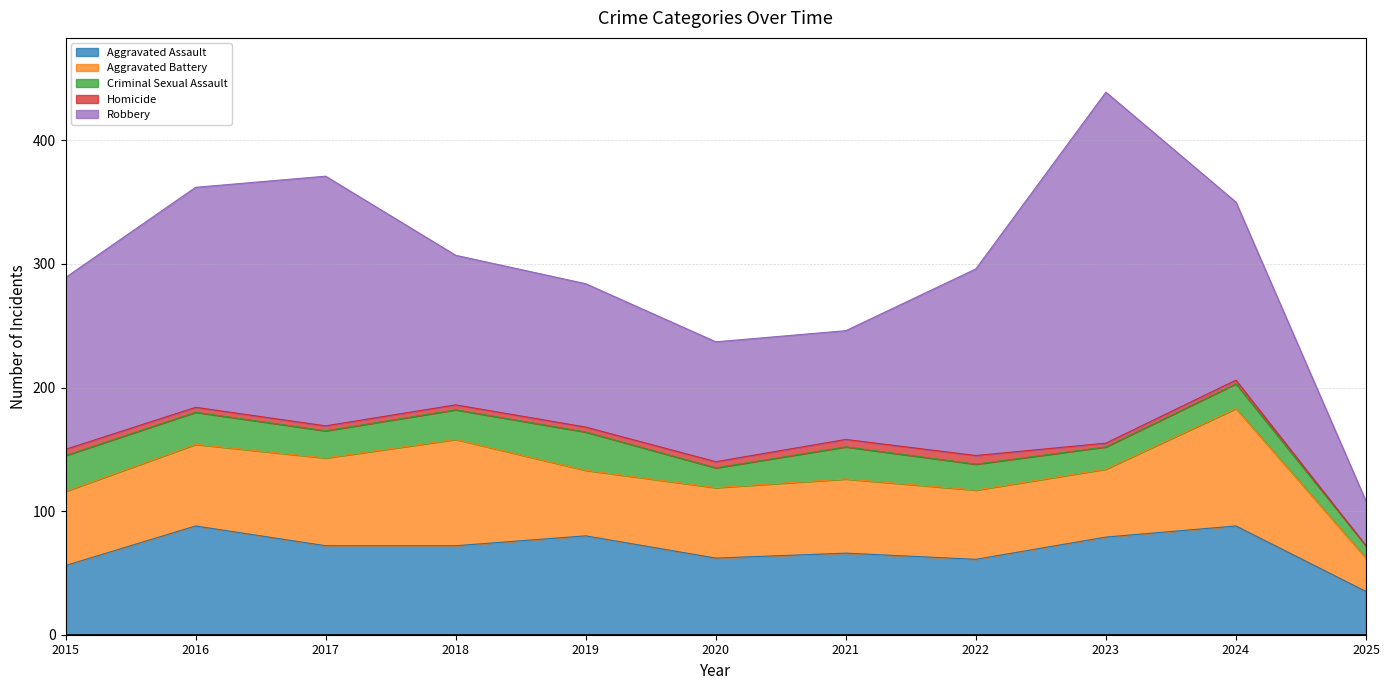

List the series in order of their peak value, highest first.

Robbery, Aggravated Battery, Aggravated Assault, Criminal Sexual Assault, Homicide